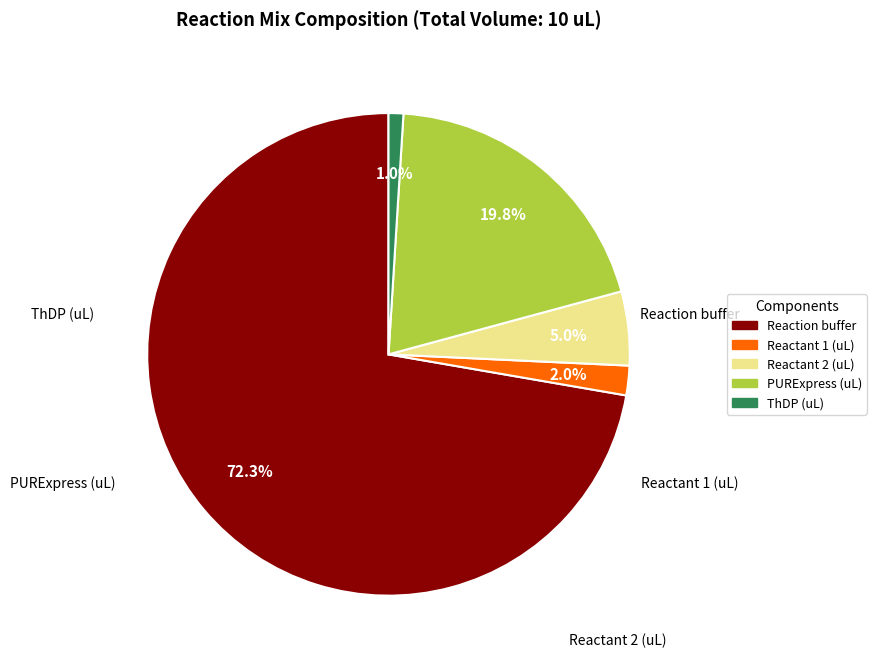

To the nearest percent, what portion does Reactant 2 (uL) represent?

5%